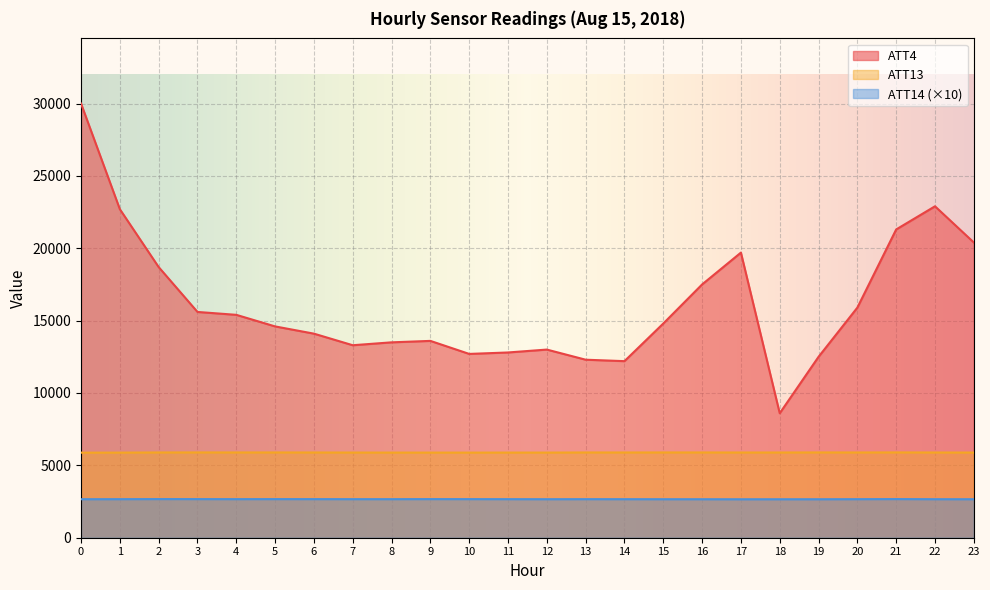

At 4, list the series in order from largest to smallest.

ATT4, ATT13, ATT14 (×10)